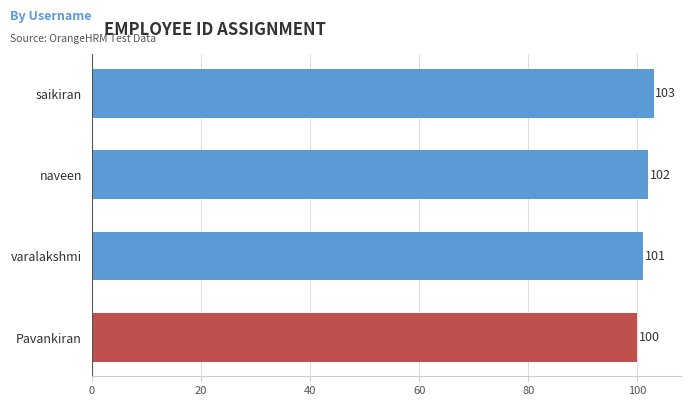

List the labels in order of value, largest first.

saikiran, naveen, varalakshmi, Pavankiran